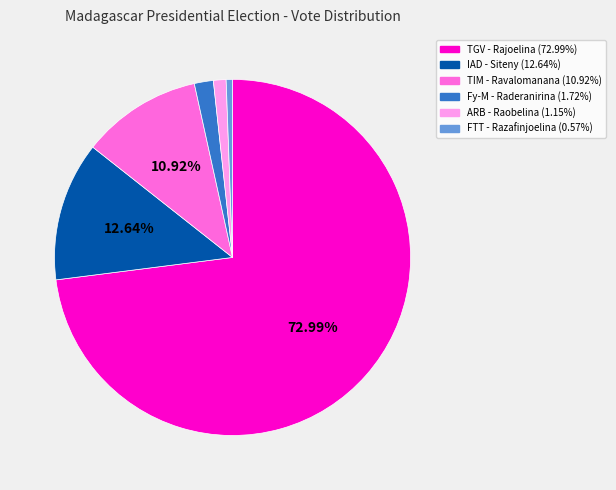

Is there any slice that represents more than half of the pie?

Yes